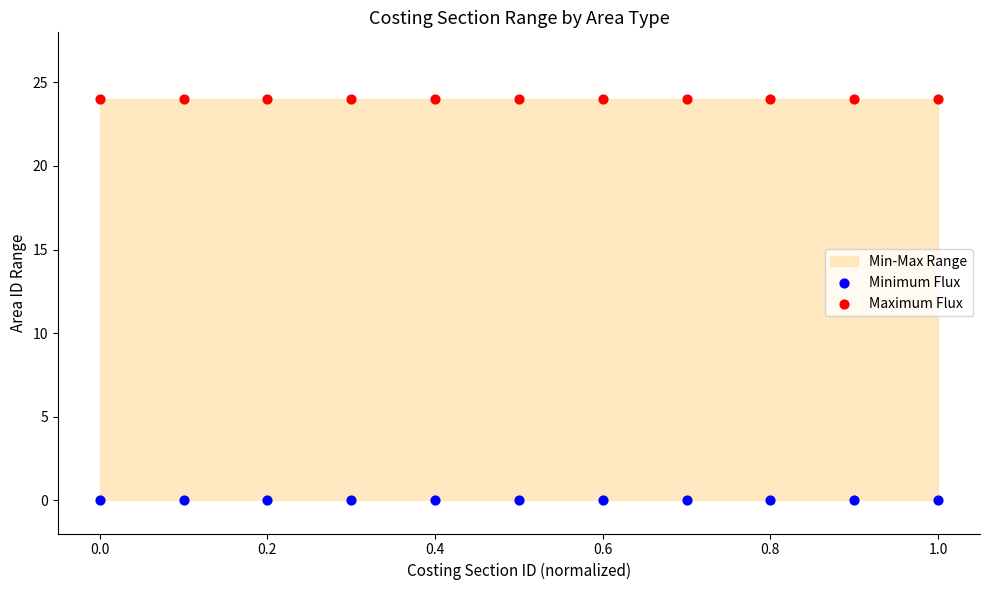

Which series reaches the maximum Y coordinate?

Maximum Flux